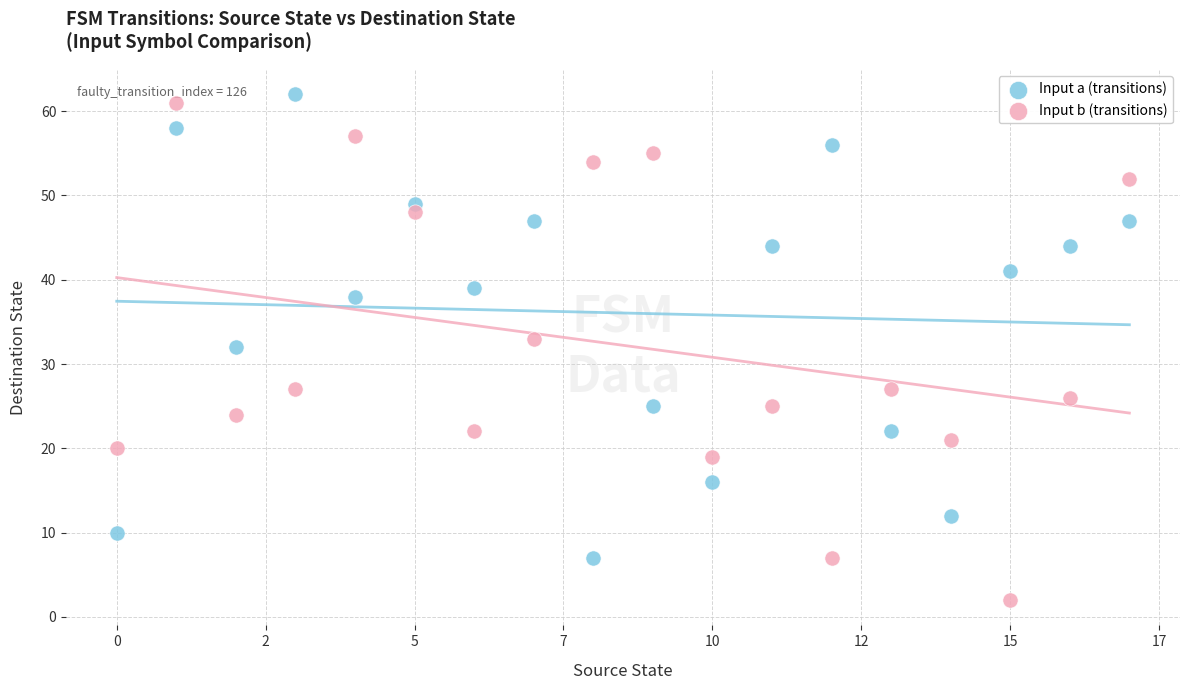

Which series contains the lowest Y value?

Input b (transitions)